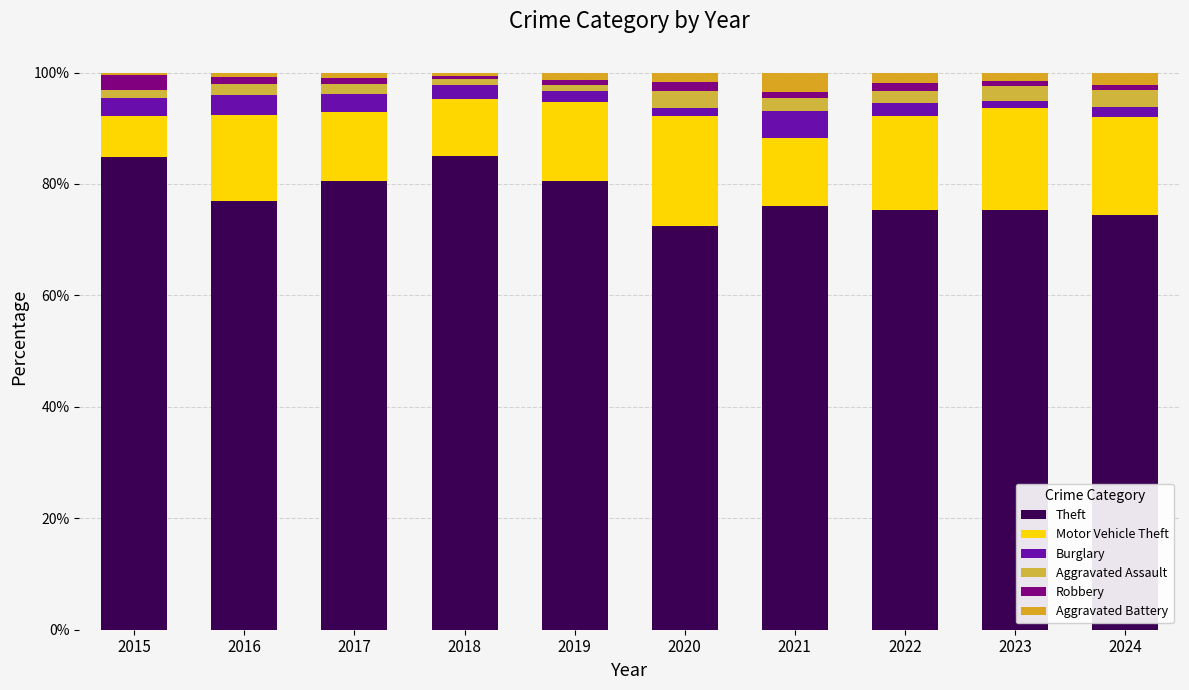

Count the number of categories in the chart.

10